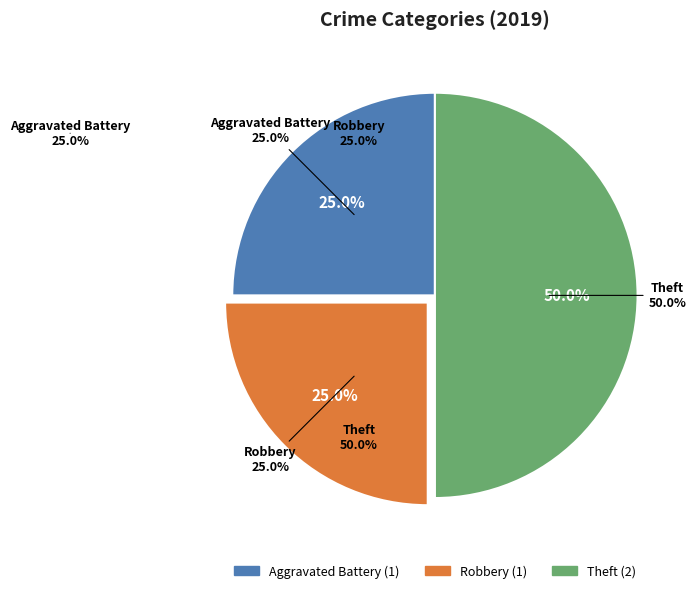

Is there any slice that represents more than half of the pie?

No